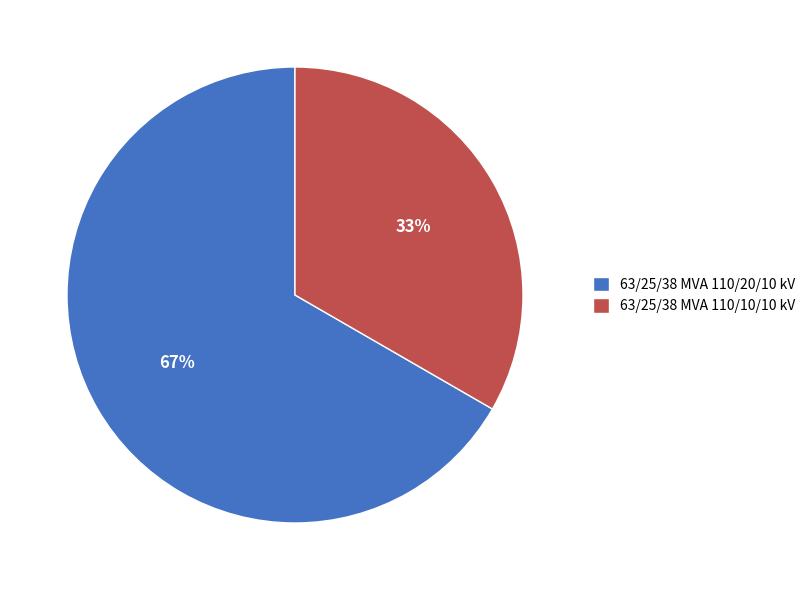

Combined, do 63/25/38 MVA 110/10/10 kV and 63/25/38 MVA 110/20/10 kV account for over 50%?

Yes